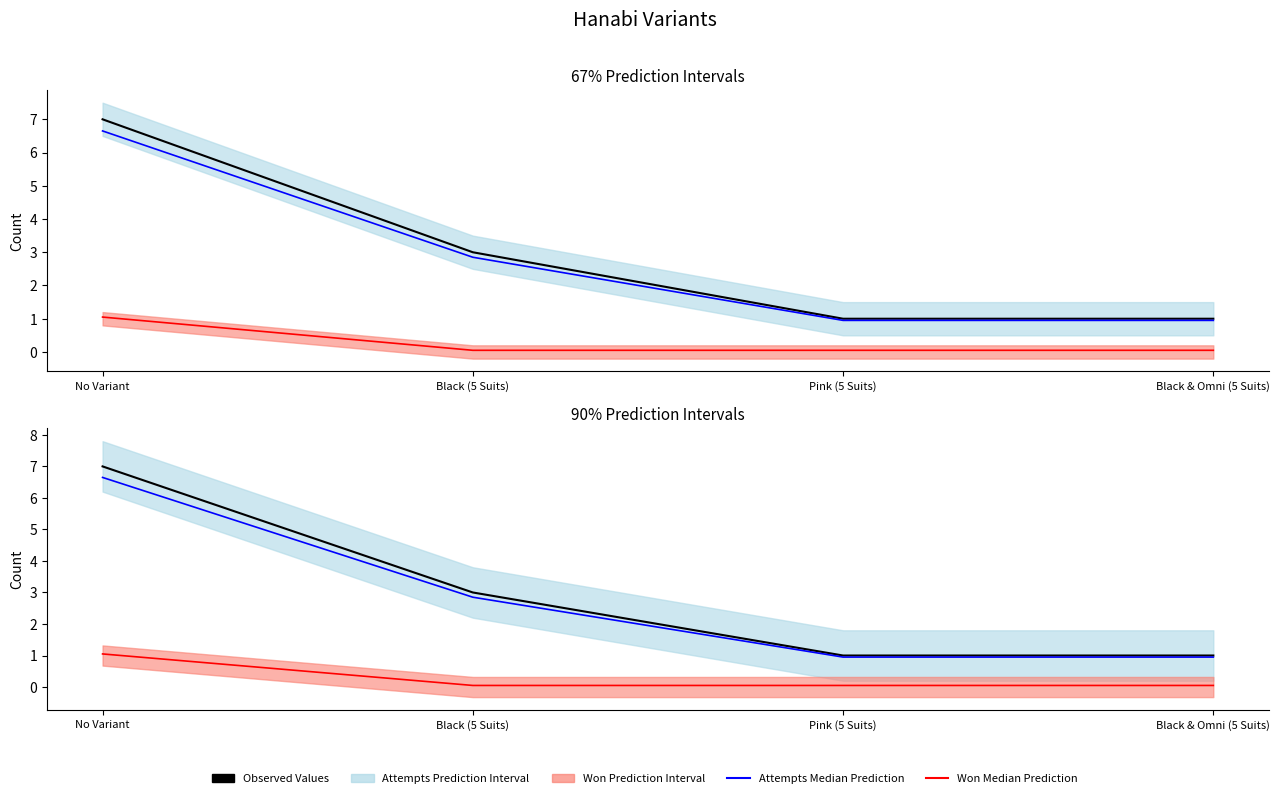

What is the value of the Attempts Trend point at the 3rd from the left?

0.9